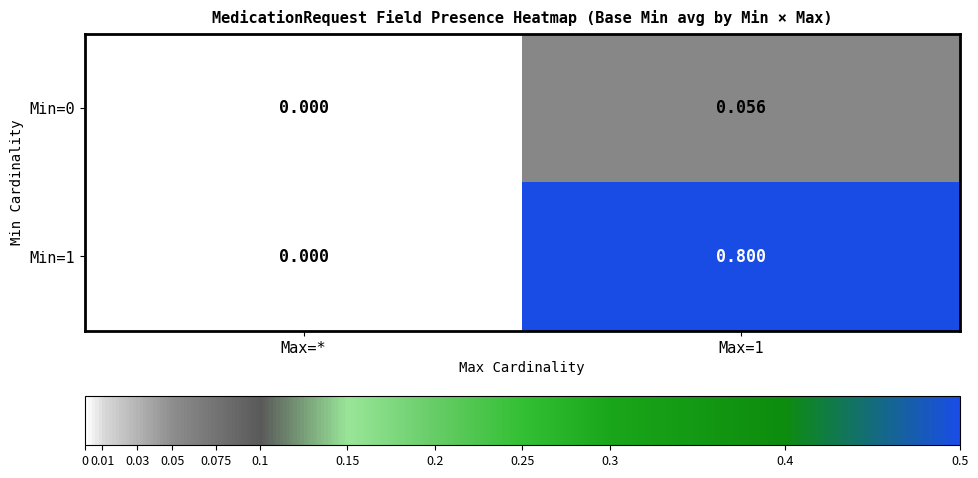

How many series are shown in this chart?

2